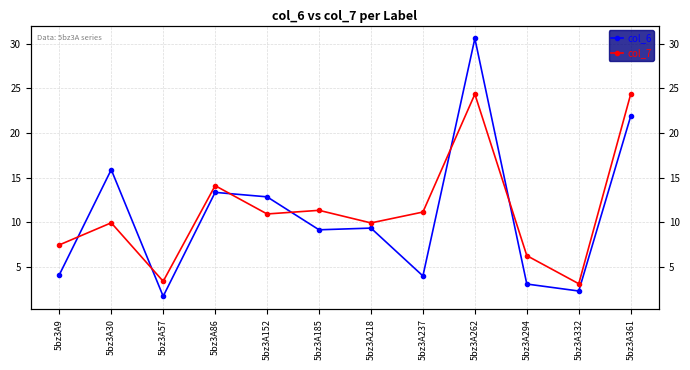

List the series in order of their overall mean, lowest first.

col_6, col_7